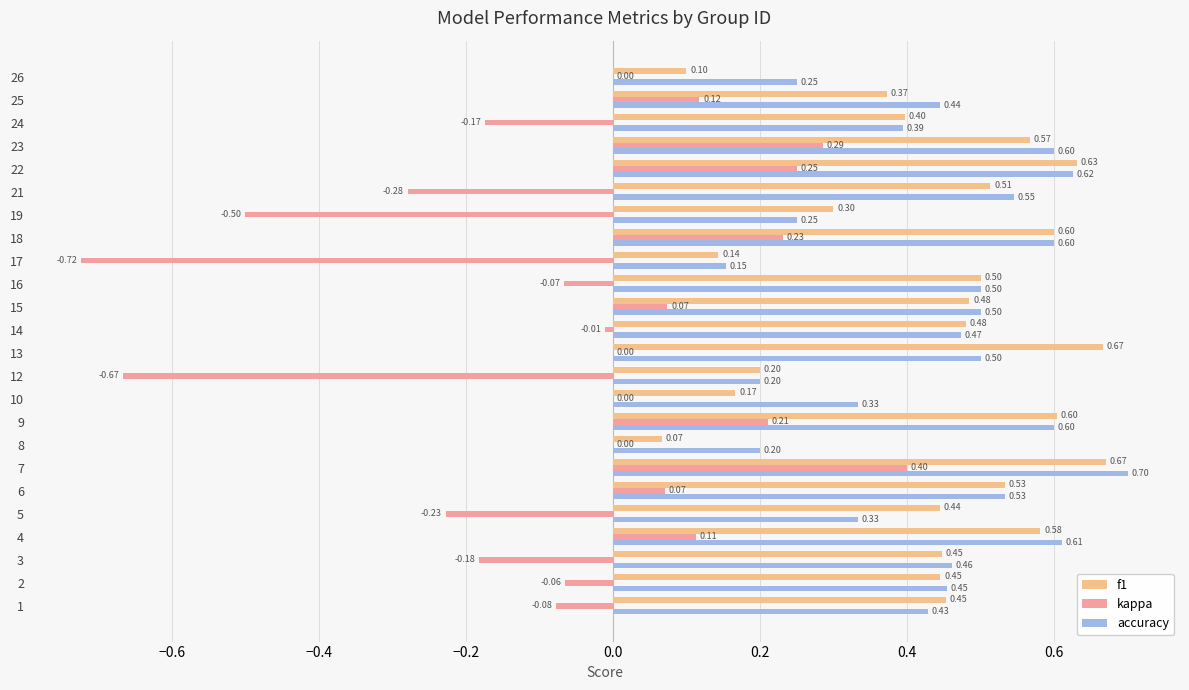

Count the number of data series in this chart.

3